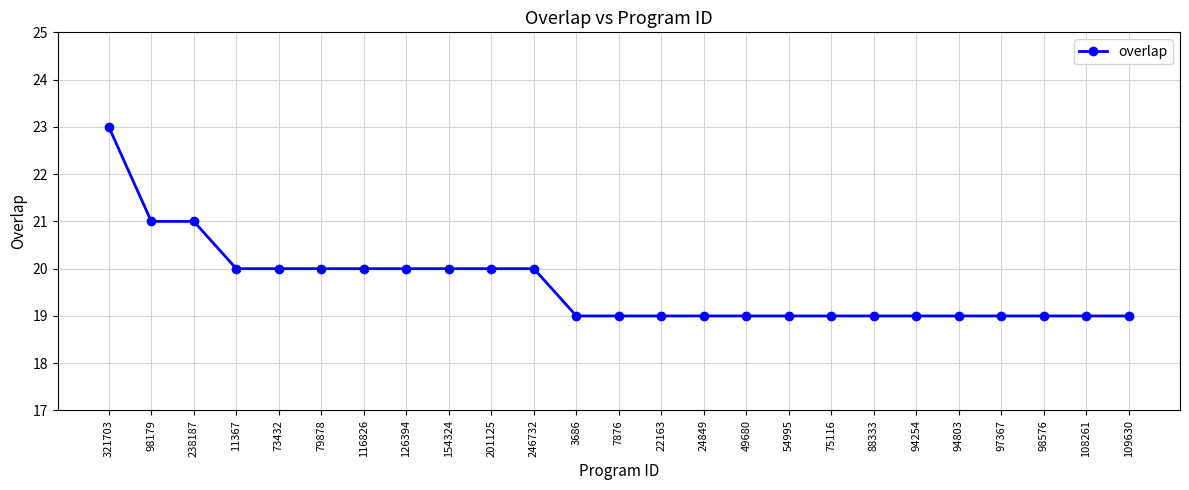

Reading left to right, what are all the values shown in this chart?

321703=23	98179=21	238187=21	11367=20	73432=20	79878=20	116826=20	126394=20	154324=20	201125=20	246732=20	3686=19	7876=19	22163=19	24849=19	49680=19	54995=19	75116=19	88333=19	94254=19	94803=19	97367=19	98576=19	108261=19	109630=19